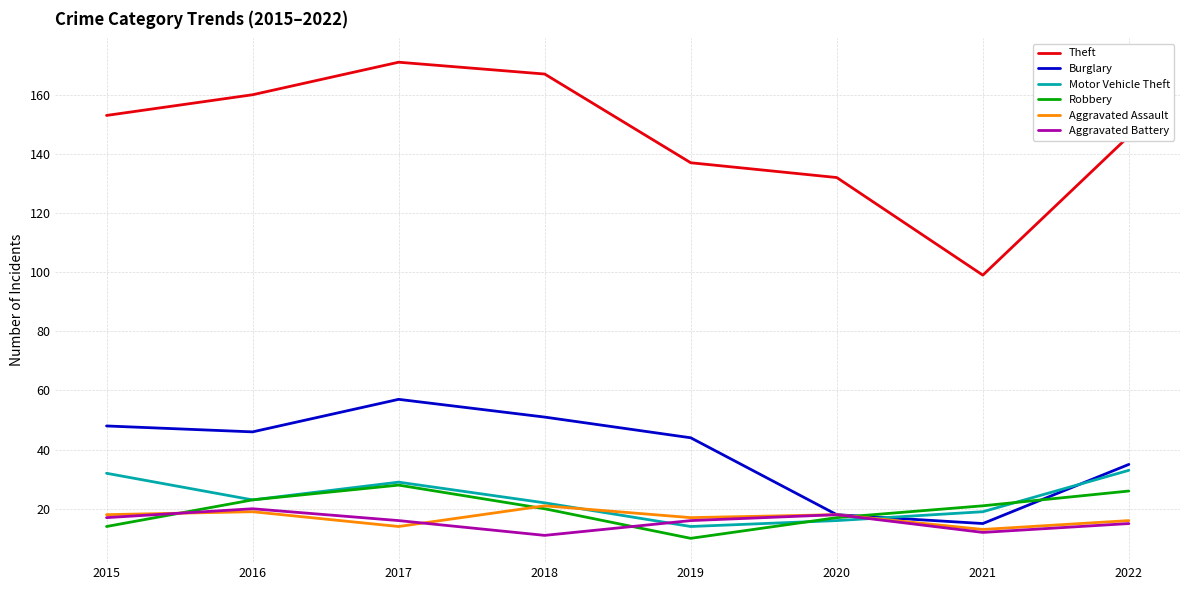

Reading left to right, list all the values displayed in this chart.

Theft: 2015=153	2016=160	2017=171	2018=167	2019=137	2020=132	2021=99	2022=146
Burglary: 2015=48	2016=46	2017=57	2018=51	2019=44	2020=18	2021=15	2022=35
Motor Vehicle Theft: 2015=32	2016=23	2017=29	2018=22	2019=14	2020=16	2021=19	2022=33
Robbery: 2015=14	2016=23	2017=28	2018=20	2019=10	2020=17	2021=21	2022=26
Aggravated Assault: 2015=18	2016=19	2017=14	2018=21	2019=17	2020=18	2021=13	2022=16
Aggravated Battery: 2015=17	2016=20	2017=16	2018=11	2019=16	2020=18	2021=12	2022=15